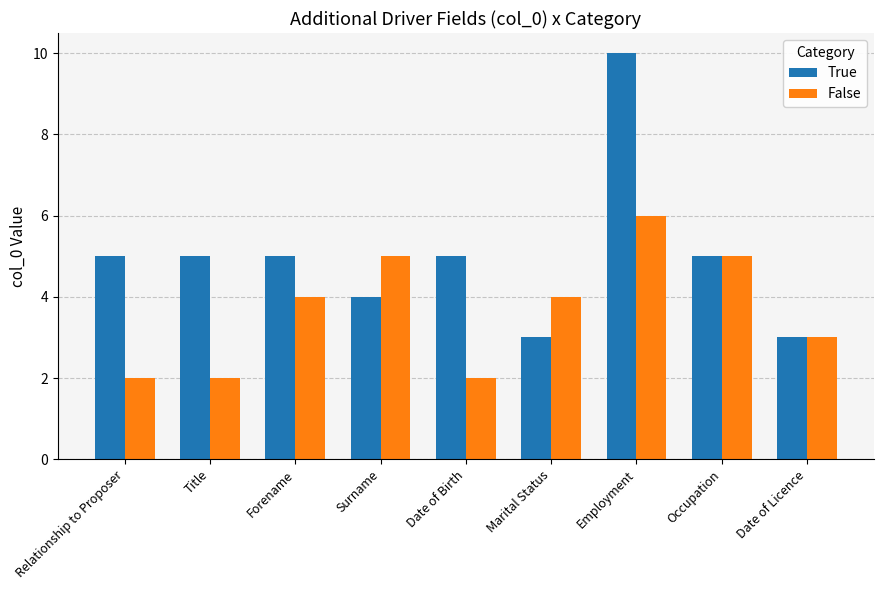

How many distinct data groups are displayed?

2